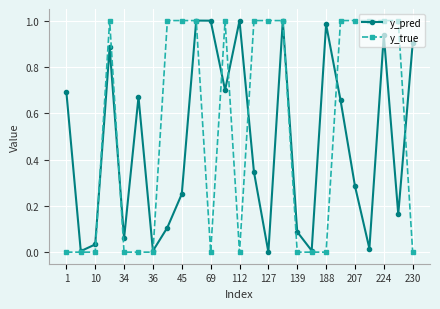

List the series in order of their overall mean, lowest first.

y_pred, y_true